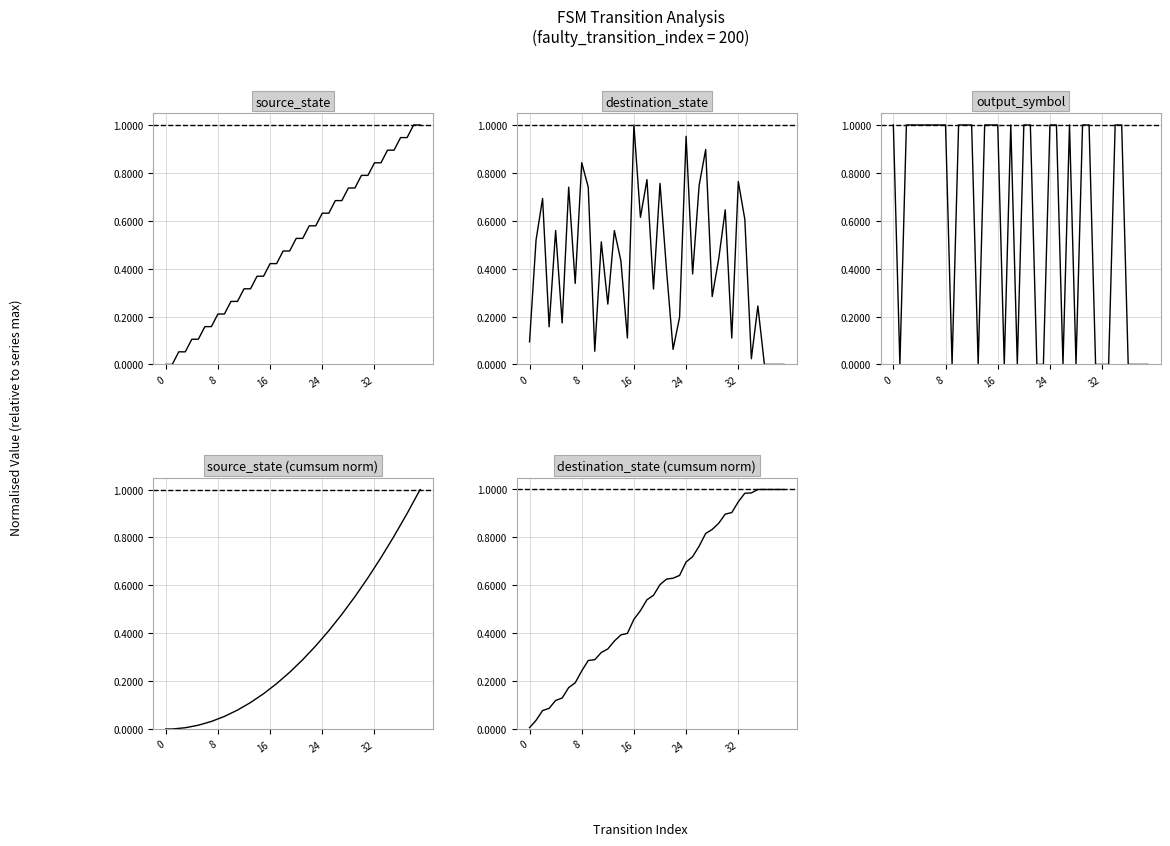

Which series has the largest range (max minus min)?

source_state